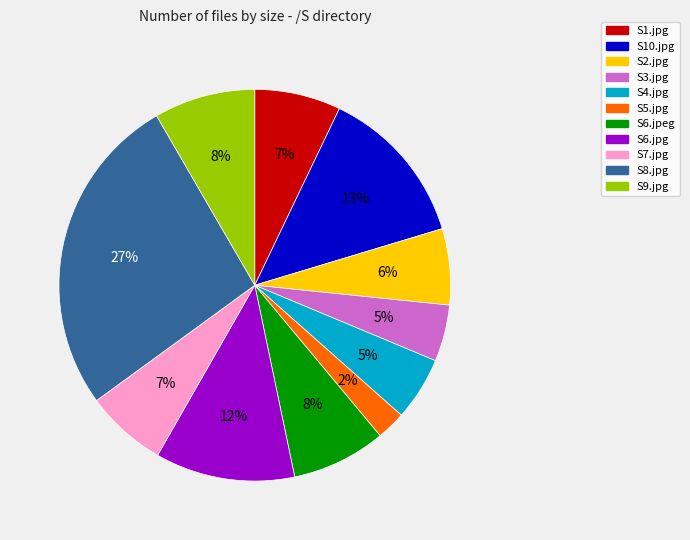

Which slice is the smallest?

S5.jpg